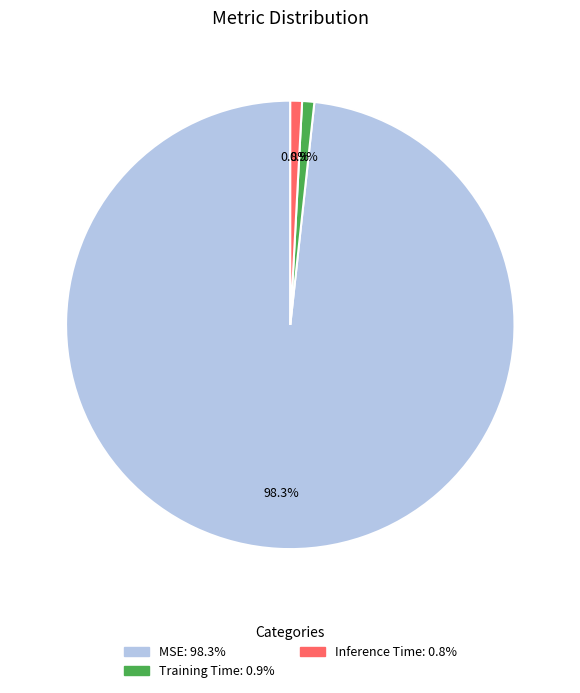

To the nearest percent, what portion does Training Time represent?

1%